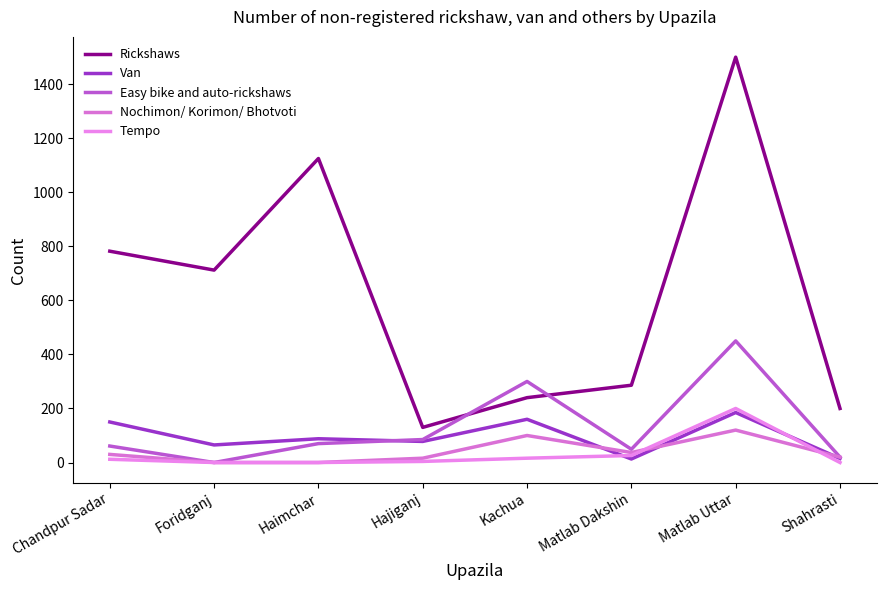

True or false: Nochimon/ Korimon/ Bhotvoti and Easy bike and auto-rickshaws intersect in this chart.

False